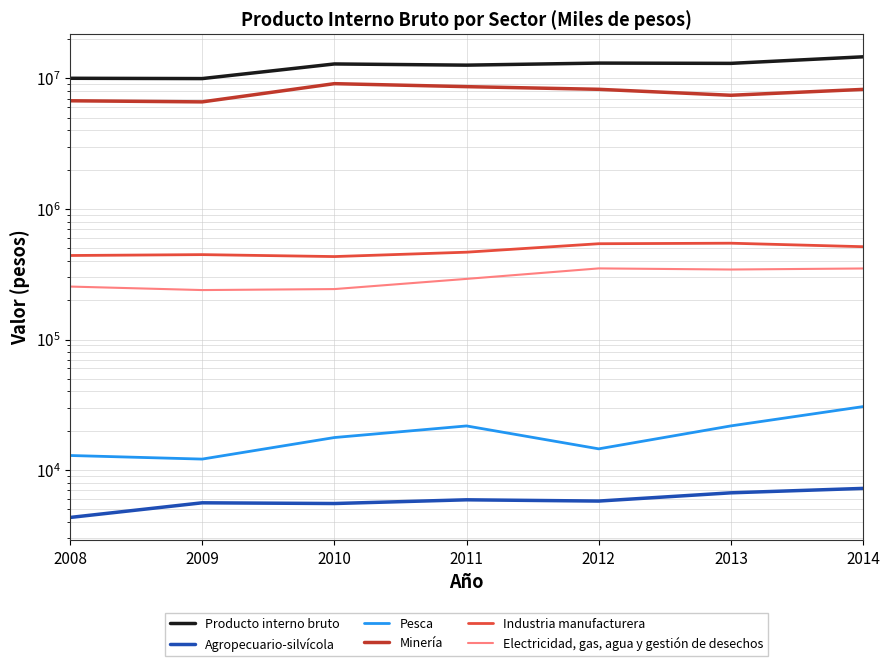

How many interior local peaks does the Producto interno bruto series have?

2